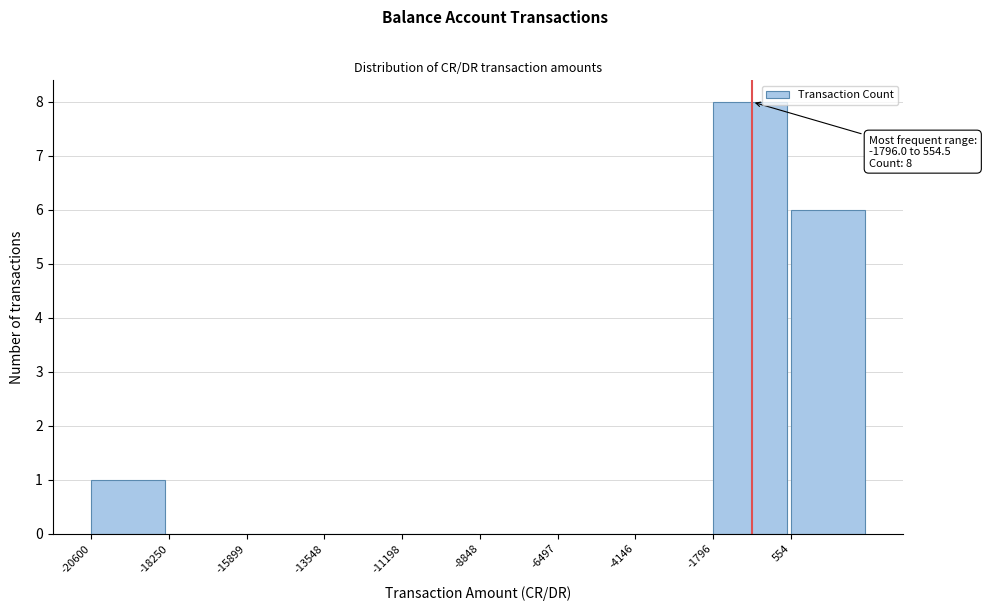

Which range on the x-axis has the tallest bar?

-2000 to 500